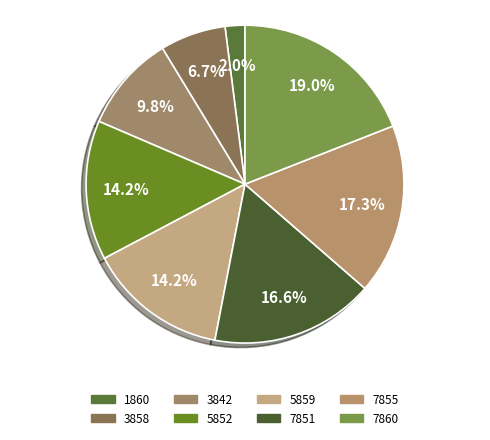

To the nearest percent, what is the difference between the 5852 and 7860 slice percentages?

5%